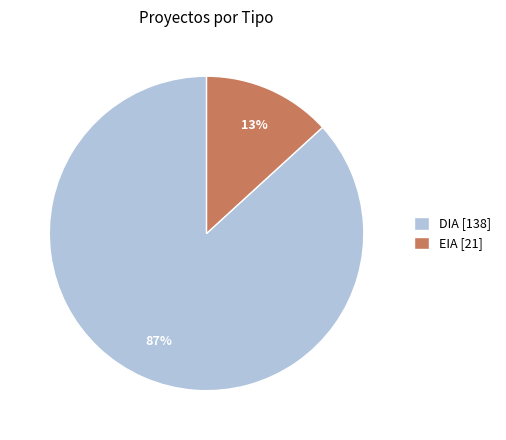

How many segments does this pie chart have?

2